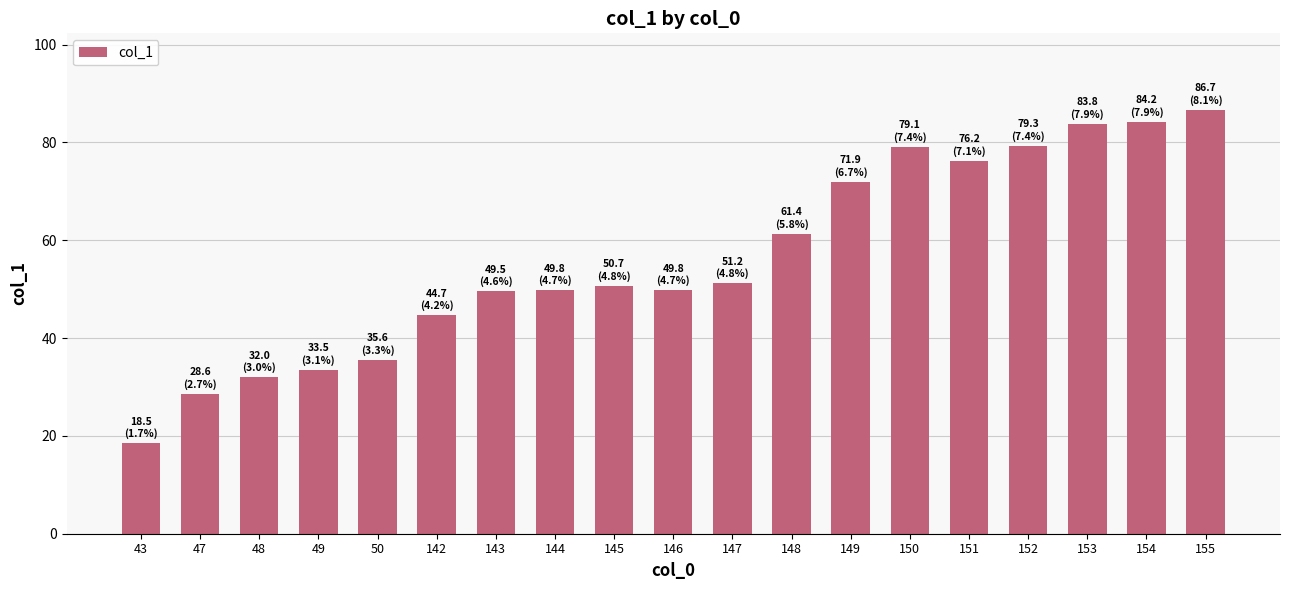

What is the smallest value displayed?

18.5